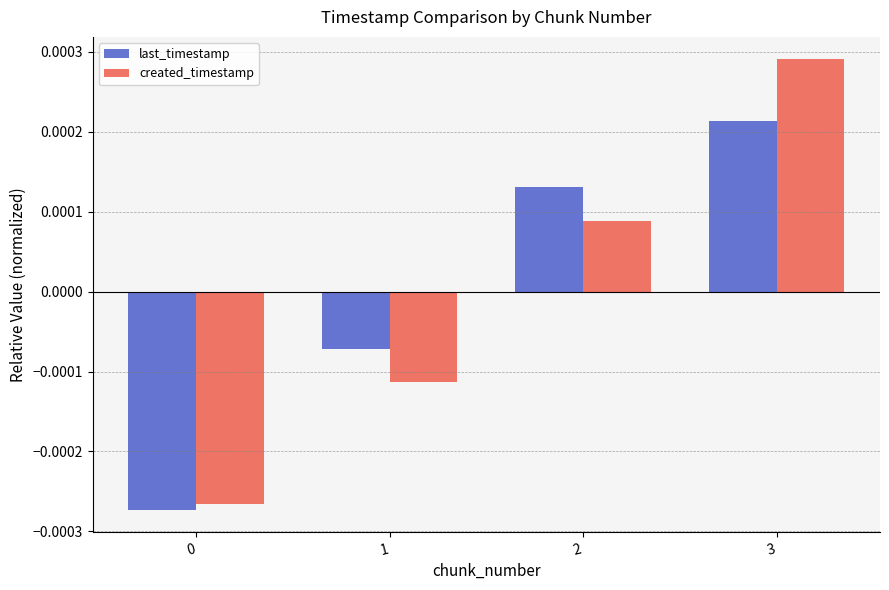

How many bars are there in total?

8